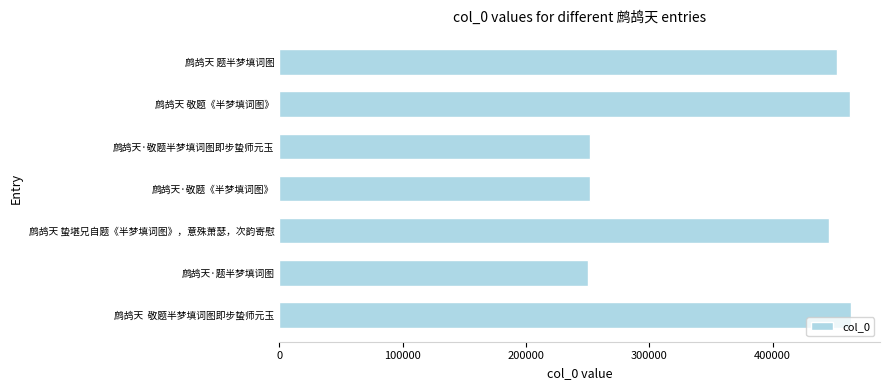

What is the maximum value shown in the chart?

463882